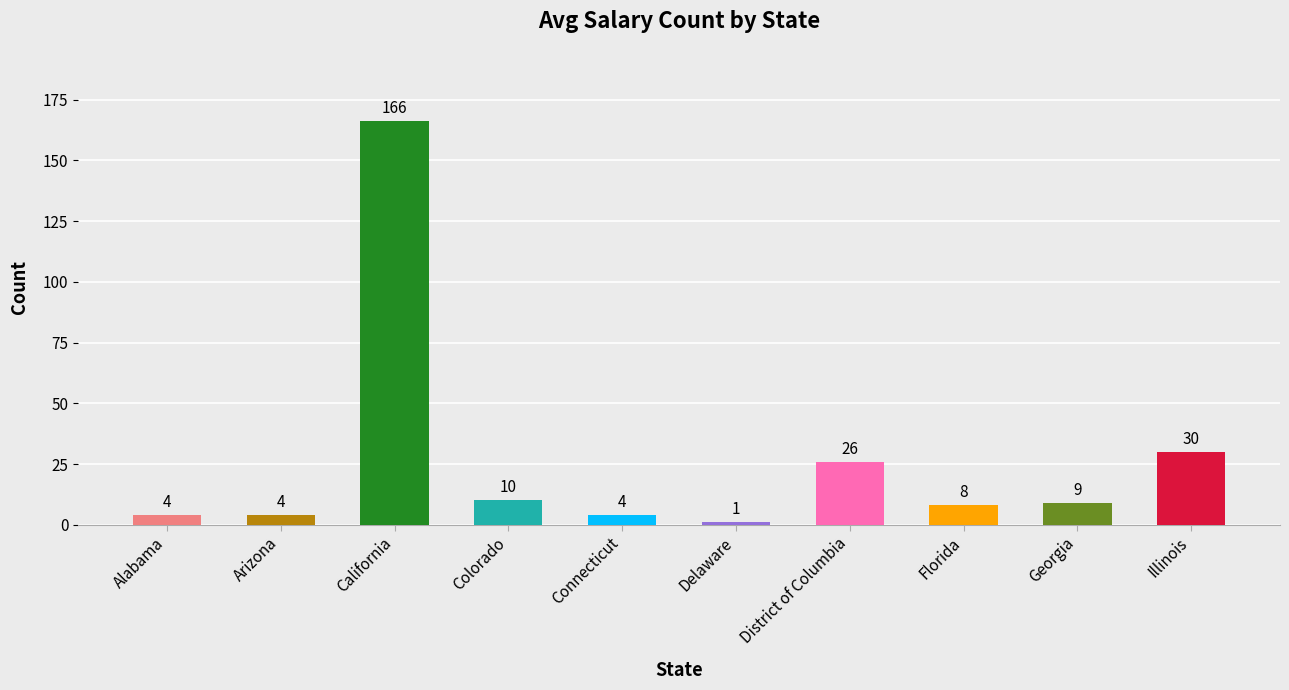

The value at Colorado is 10. True or false?

True